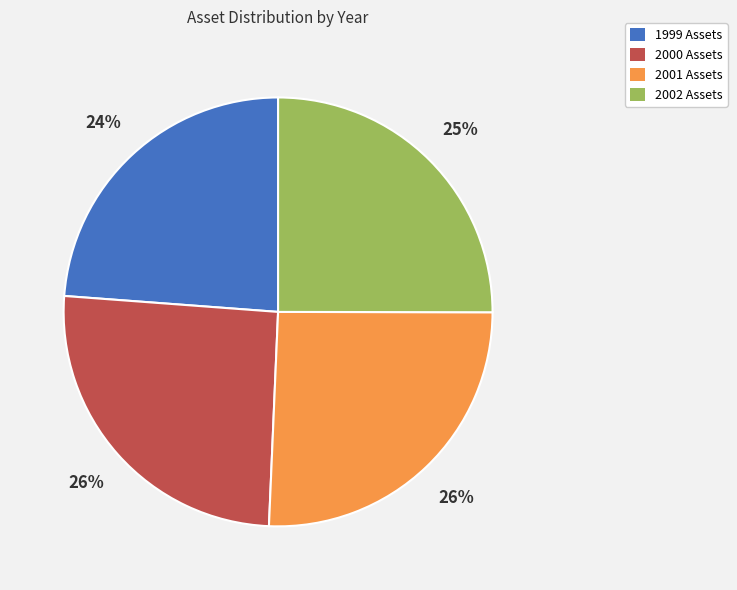

Count the number of slices in the pie.

4